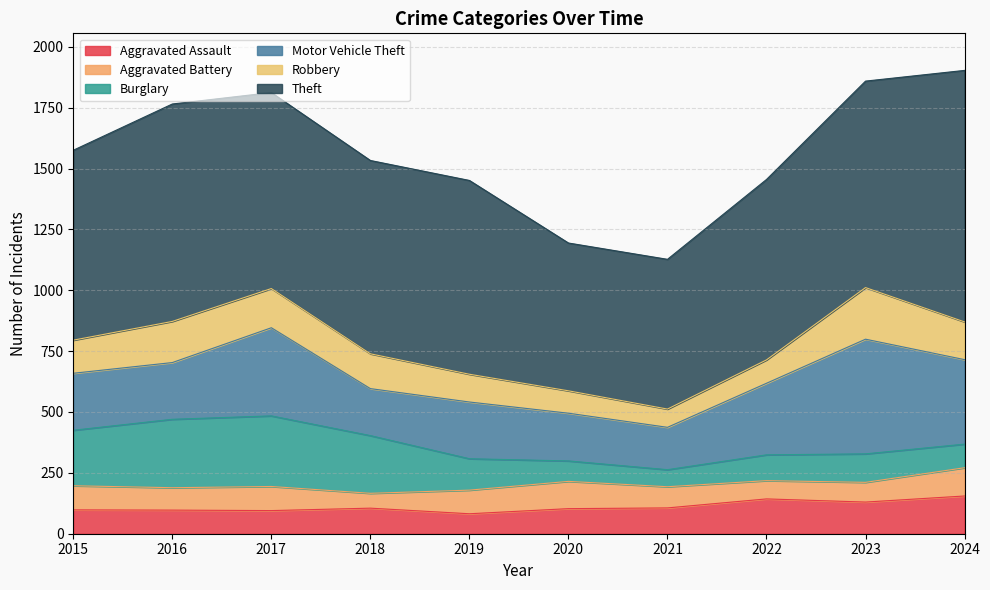

At which label does Motor Vehicle Theft first exceed 234?

2017